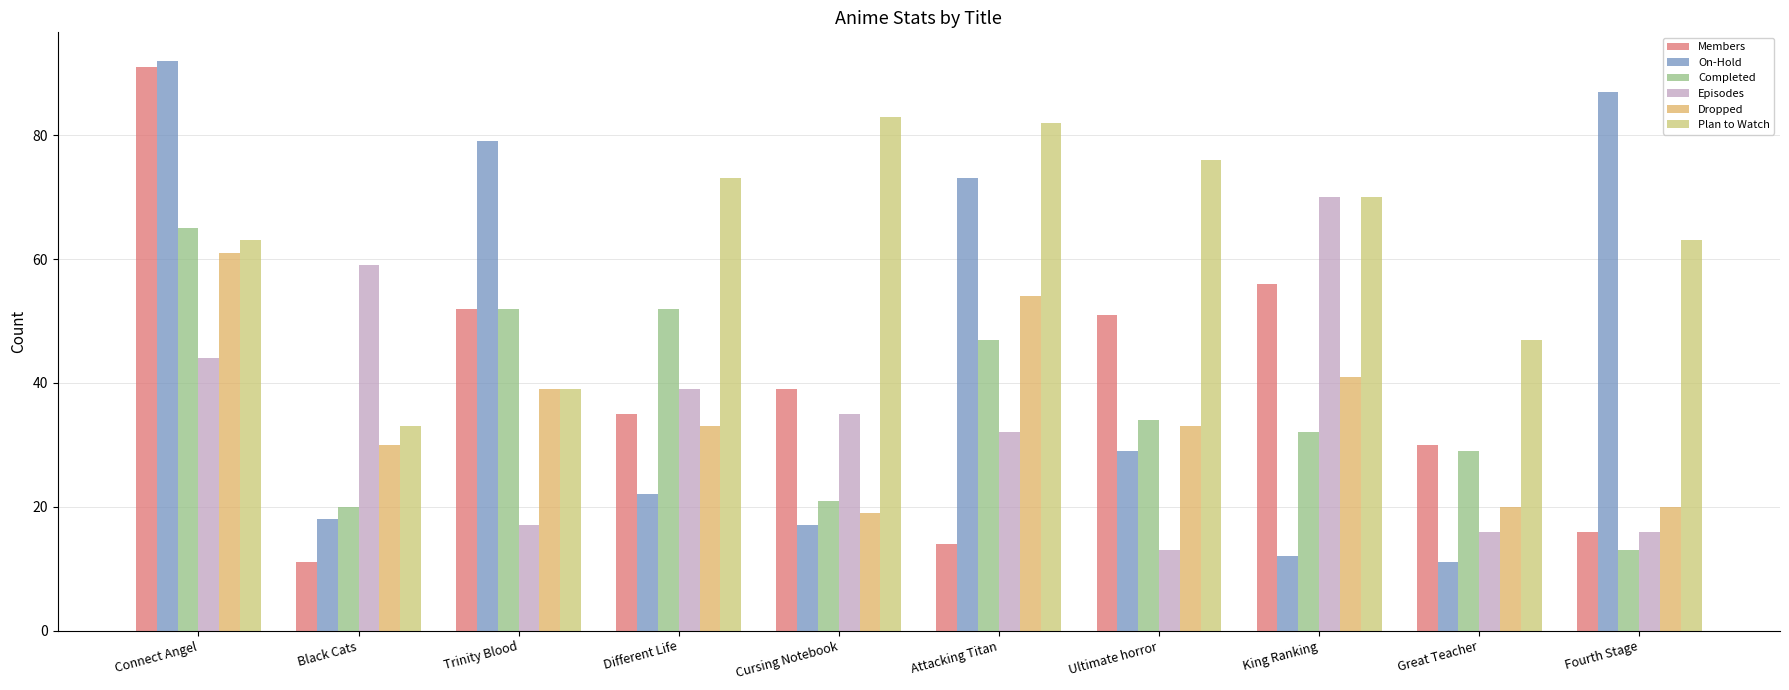

What is the difference between the highest and lowest values at Connect Angel?

48